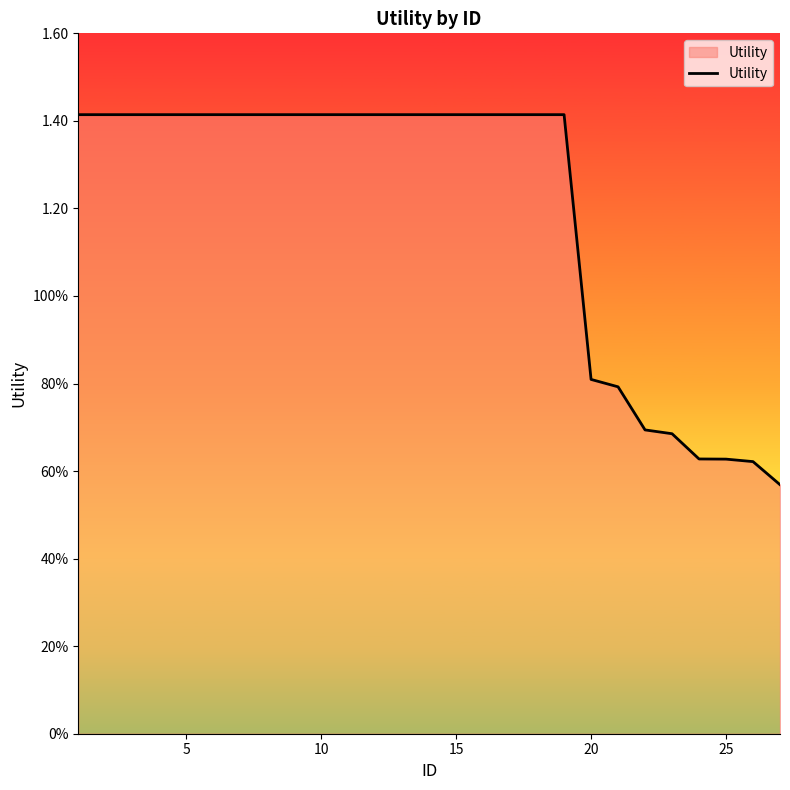

Does the chart display data point markers on the line(s)?

No